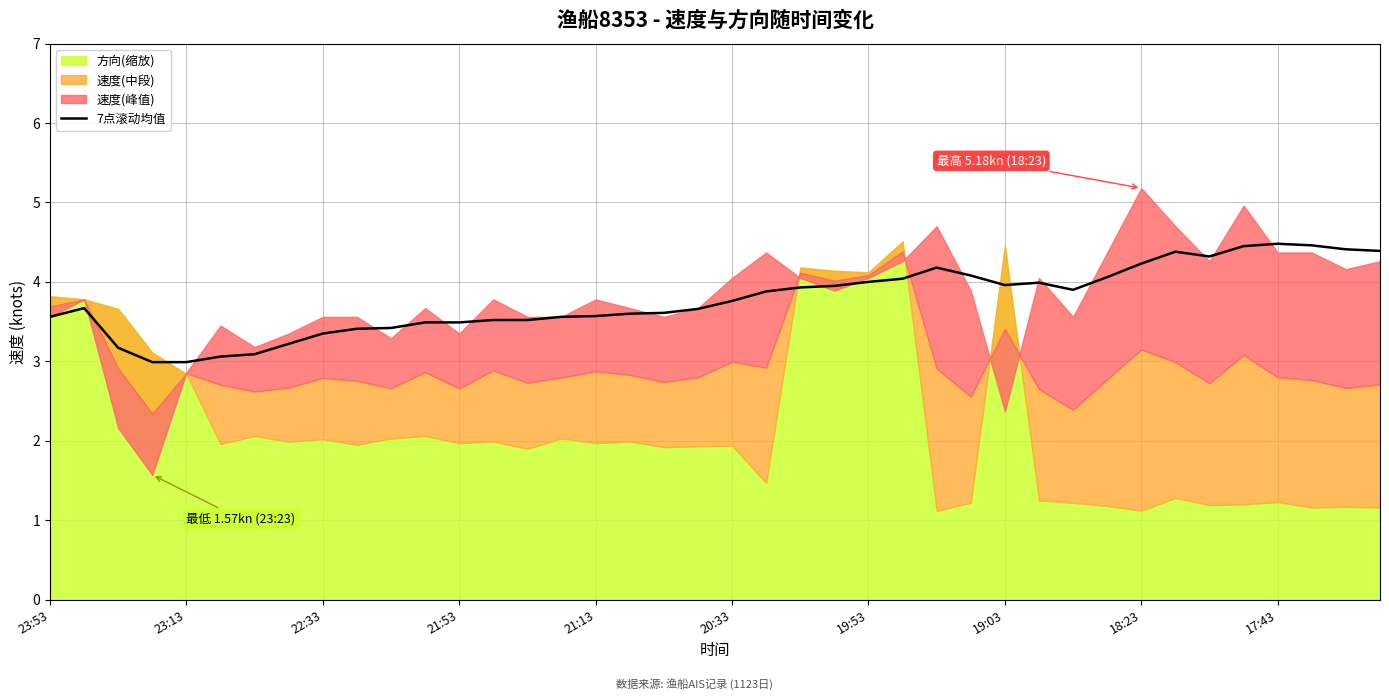

What is the sum of all values?

150.8